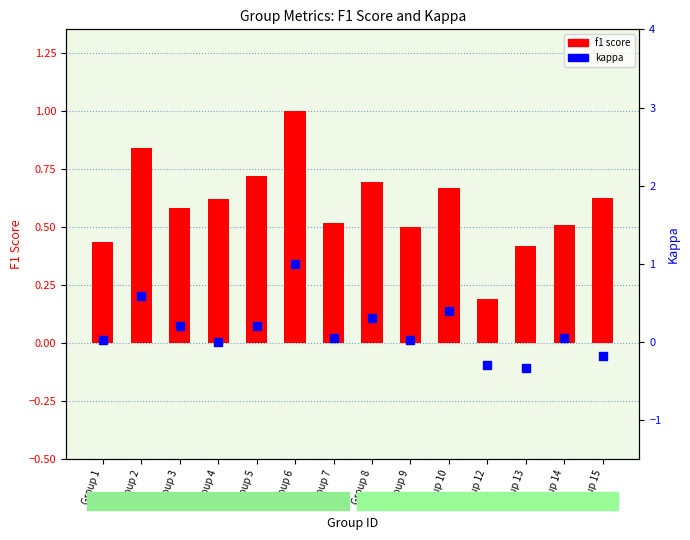

Is the value of kappa at Group 10 greater than the value of f1 score at Group 15?

No